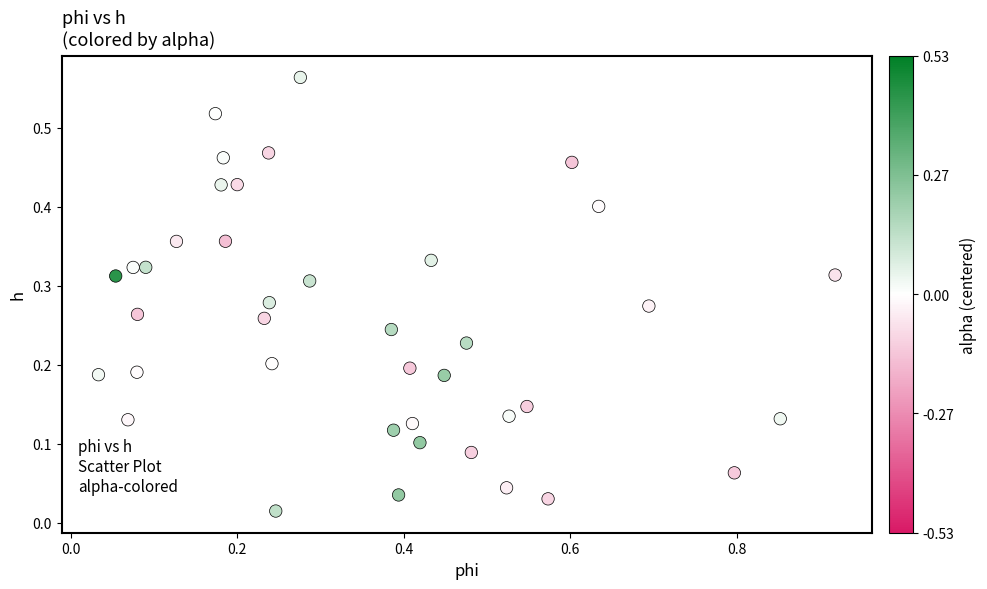

What is the range of X values (max minus min)?

0.9